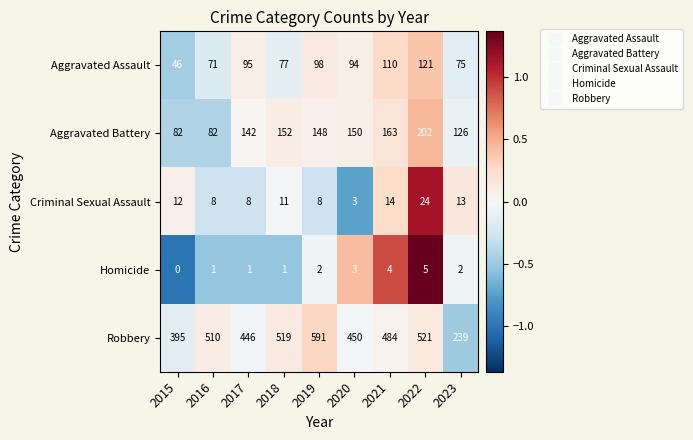

The Aggravated Battery series shows 132 at 2015. True or false?

False